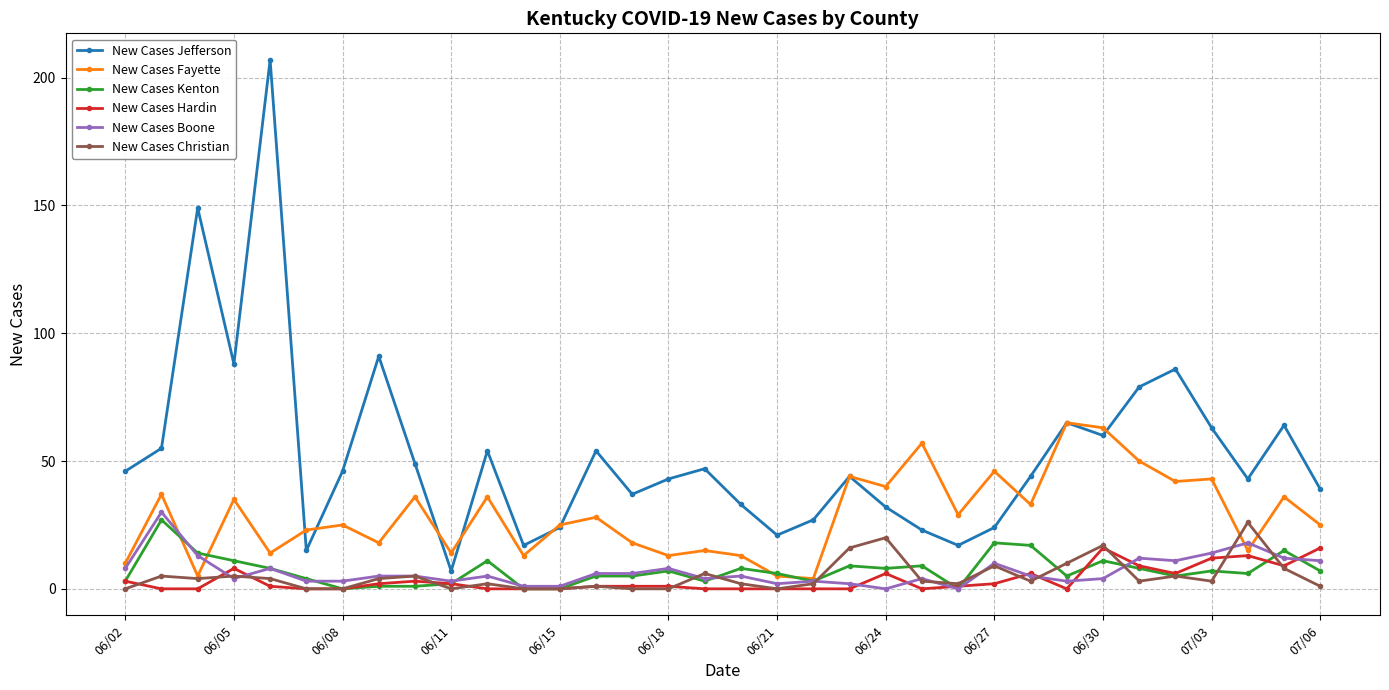

What is the maximum value shown in the chart?

207